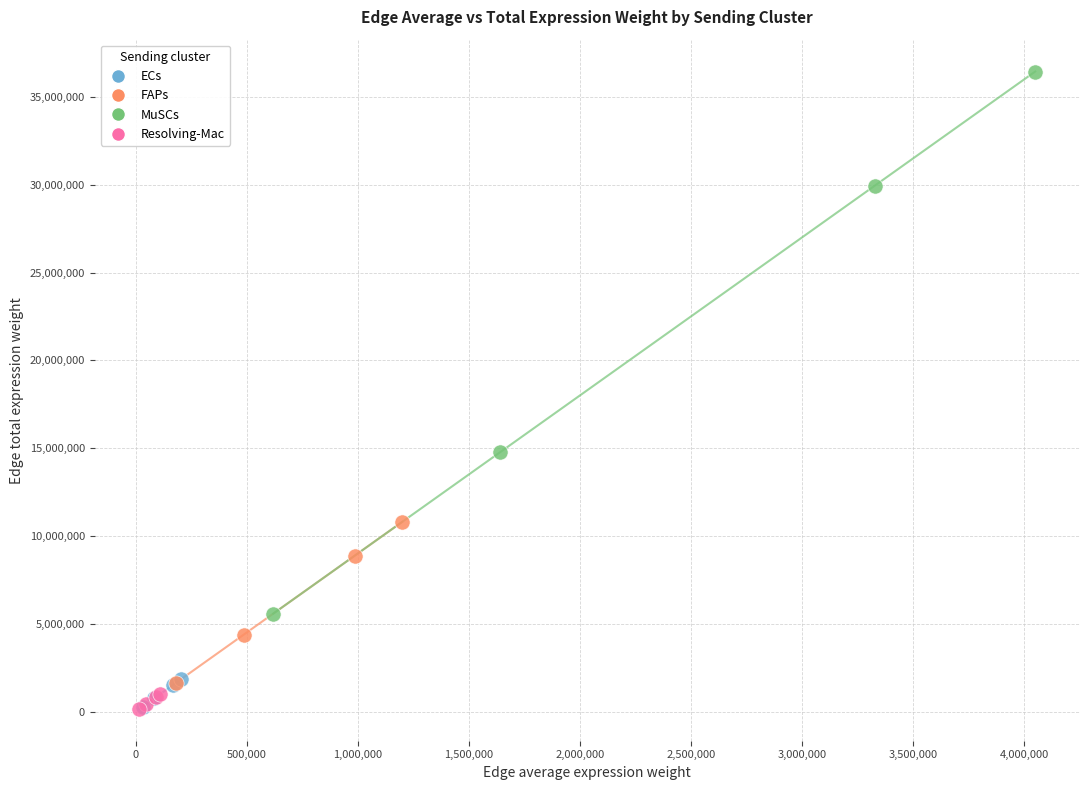

Which series reaches the maximum Y coordinate?

MuSCs